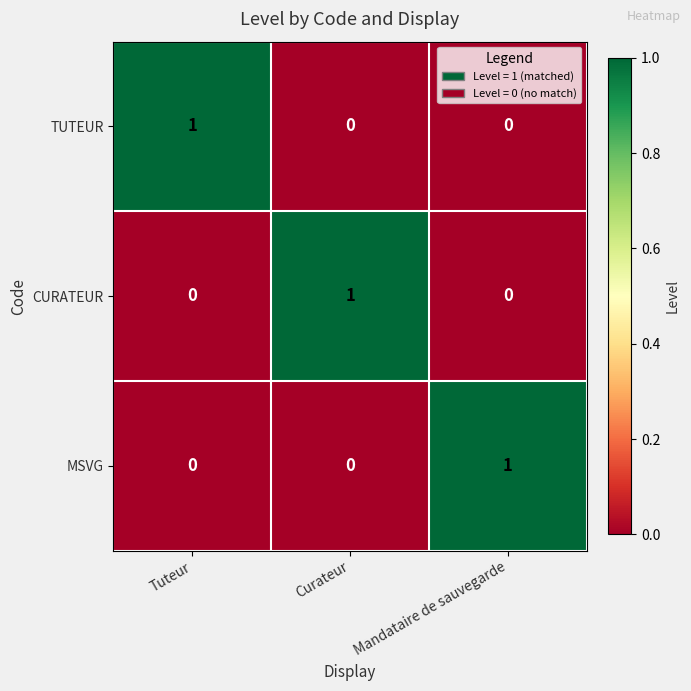

Which category has the highest value in the MSVG series?

Mandataire de sauvegarde